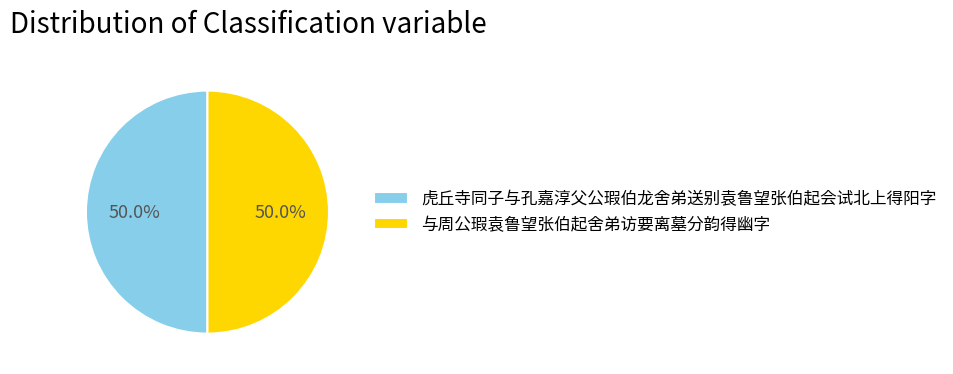

Approximately how many times larger is the value at 与周公瑕袁鲁望张伯起舍弟访要离墓分韵得幽字 compared to 虎丘寺同子与孔嘉淳父公瑕伯龙舍弟送别袁鲁望张伯起会试北上得阳字?

1.0